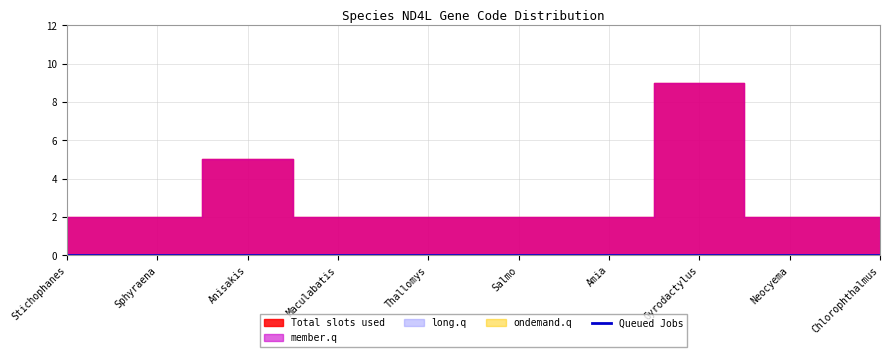

True or false: long.q has more than 2 points higher than both neighbors.

False